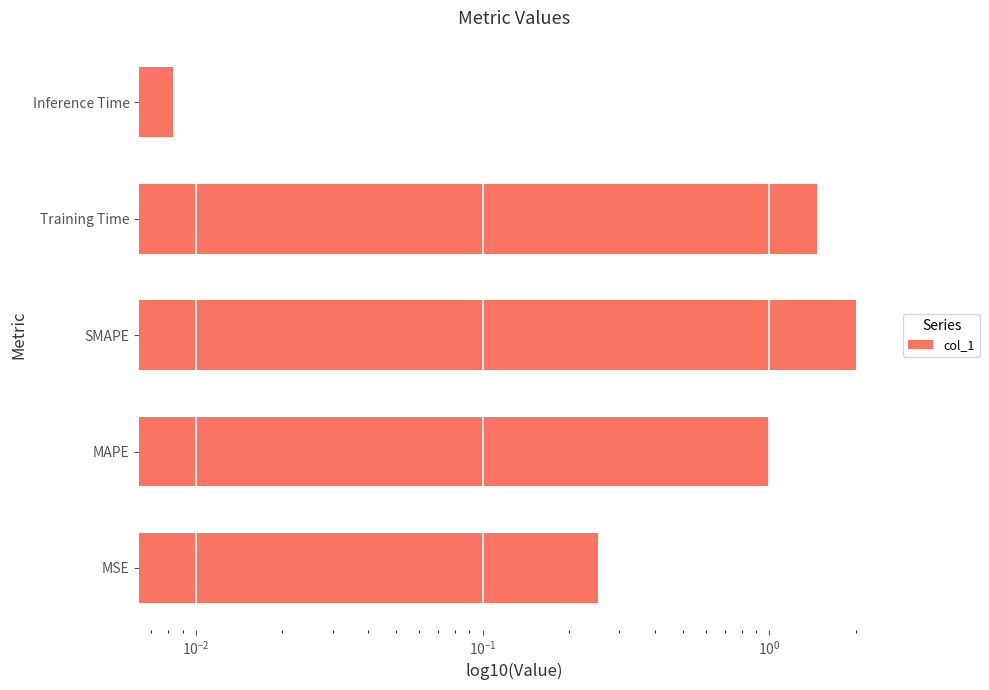

Does the chart contain any negative values?

No